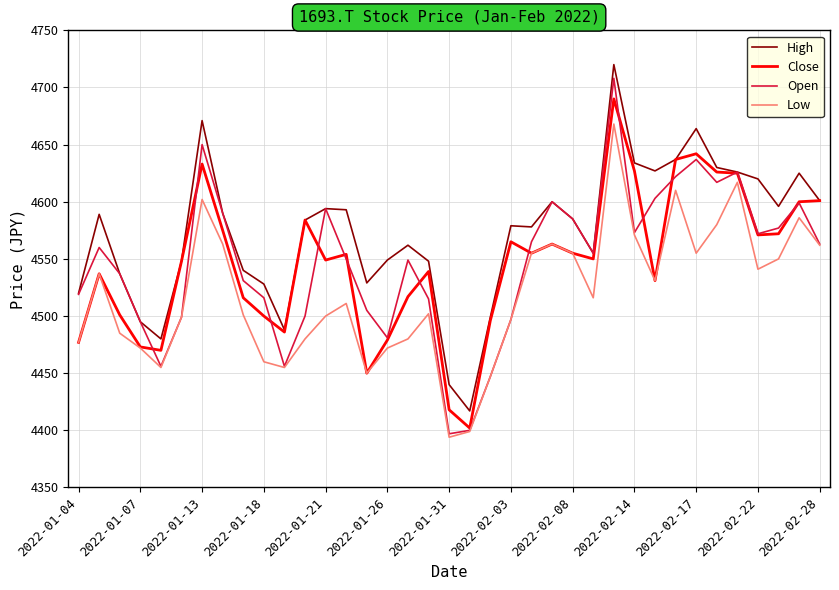

How many interior local peaks does the Low series have?

9